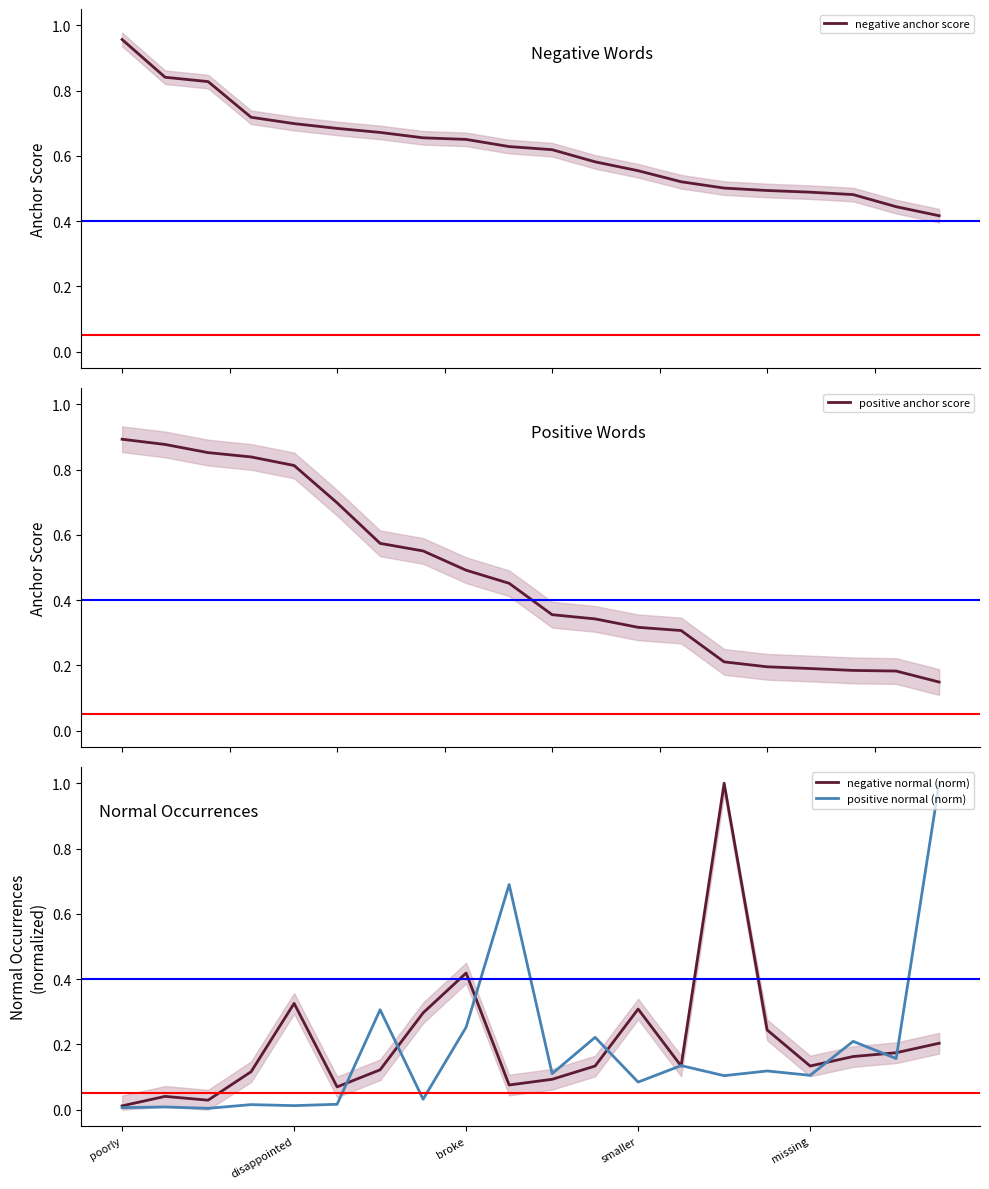

What is the average value of the positive anchor score series?

0.5